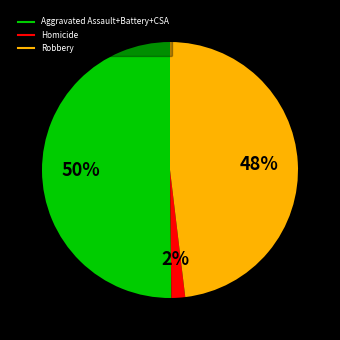

To the nearest percent, what is the average slice percentage?

33%